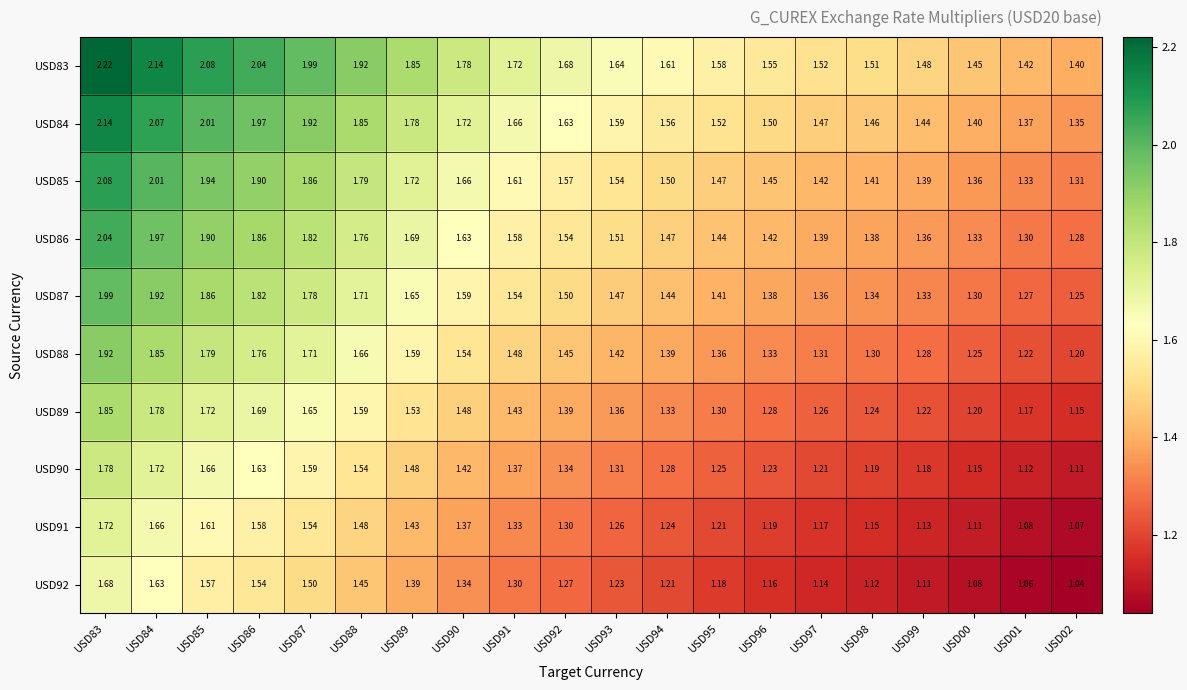

How many categories are shown in the chart?

20